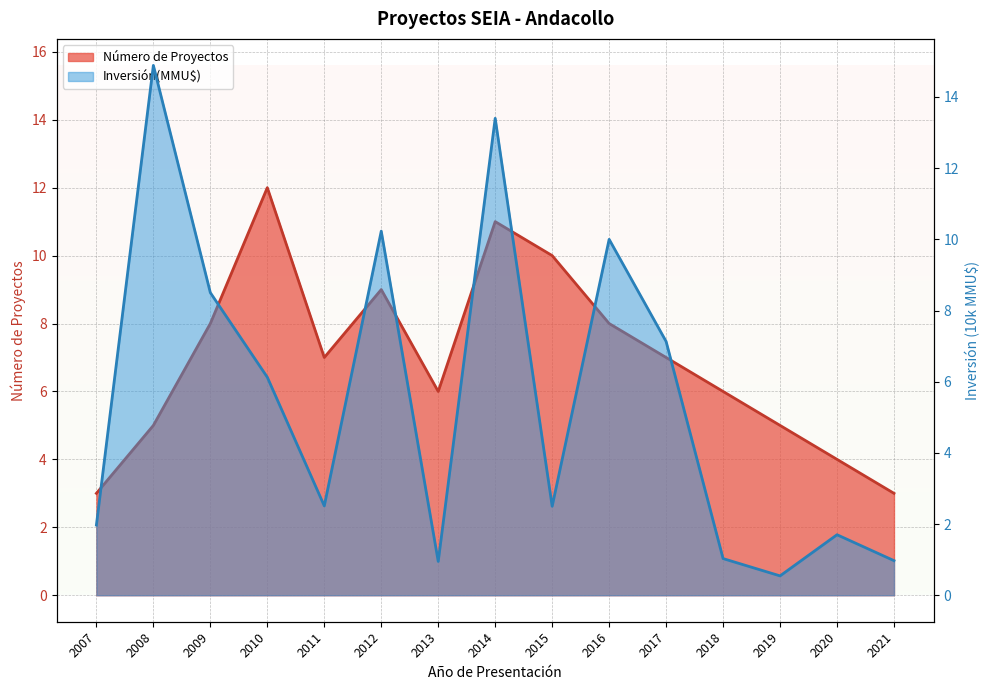

What are all the series names shown in the legend?

Número de Proyectos, Inversión(MMU$)